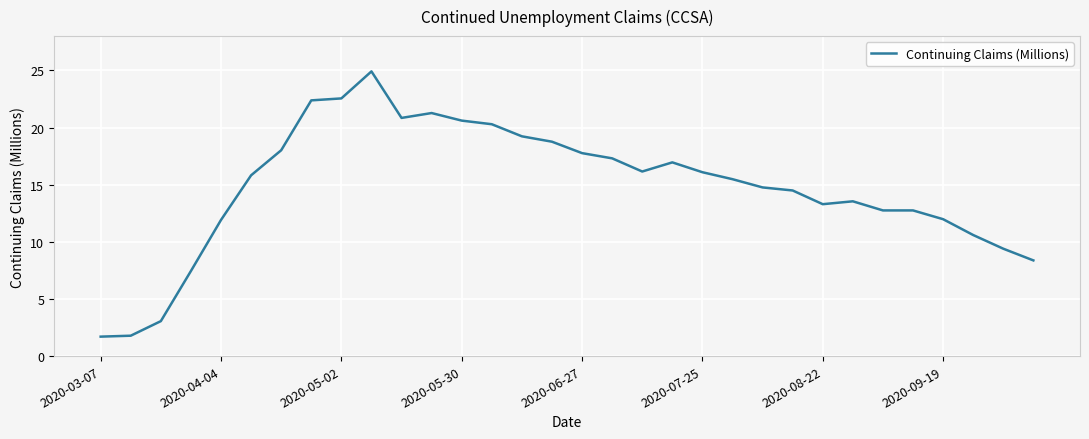

What is the difference between the maximum and minimum values?

23.2